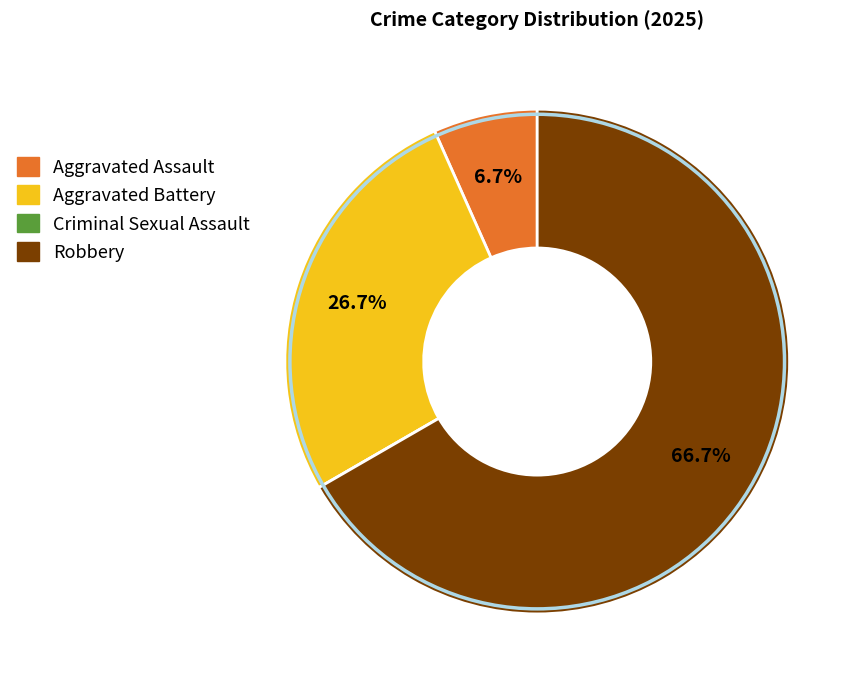

Which slice represents more than half of the pie?

Robbery